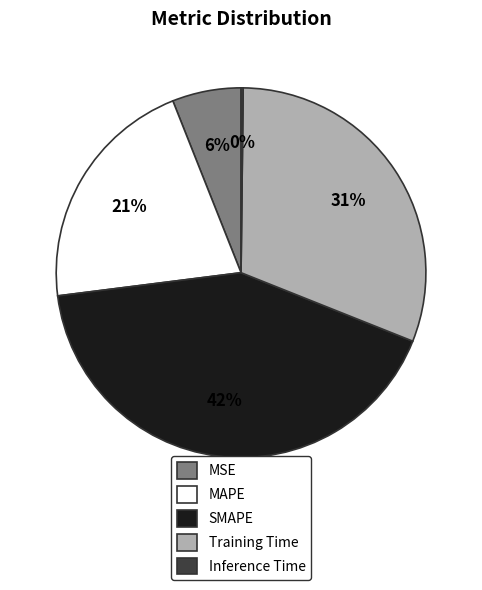

What percentage is the MSE slice, to the nearest percent?

6%